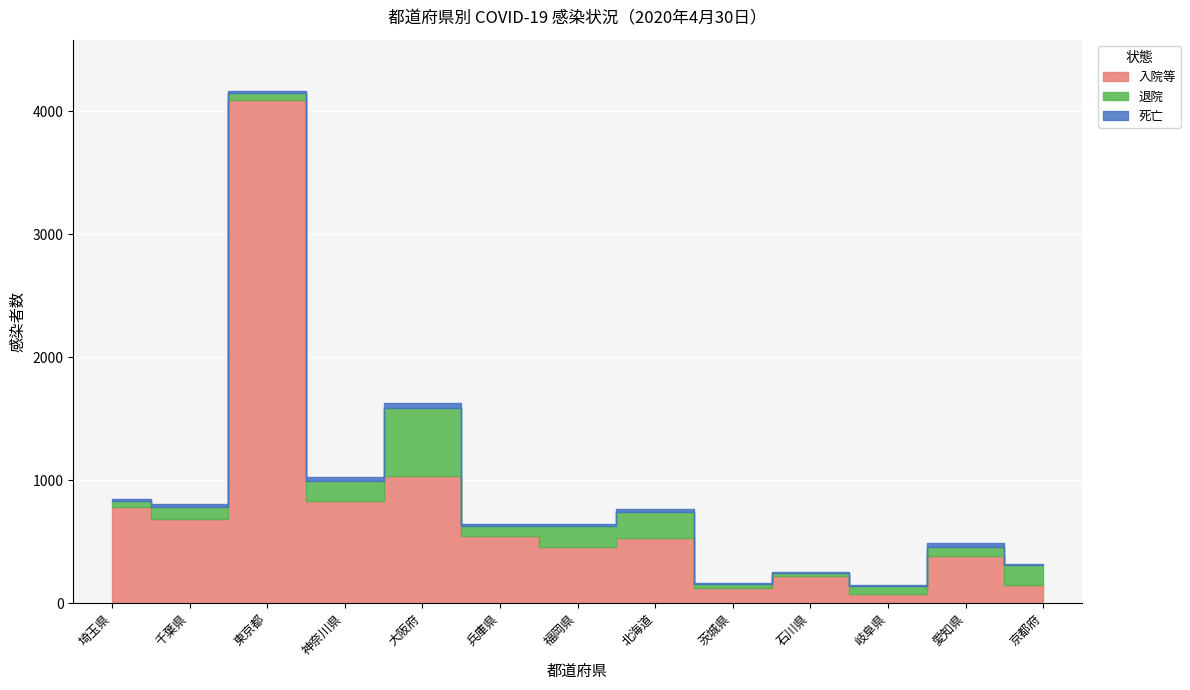

Is it true that 入院等 equals 1035 at 大阪府?

True